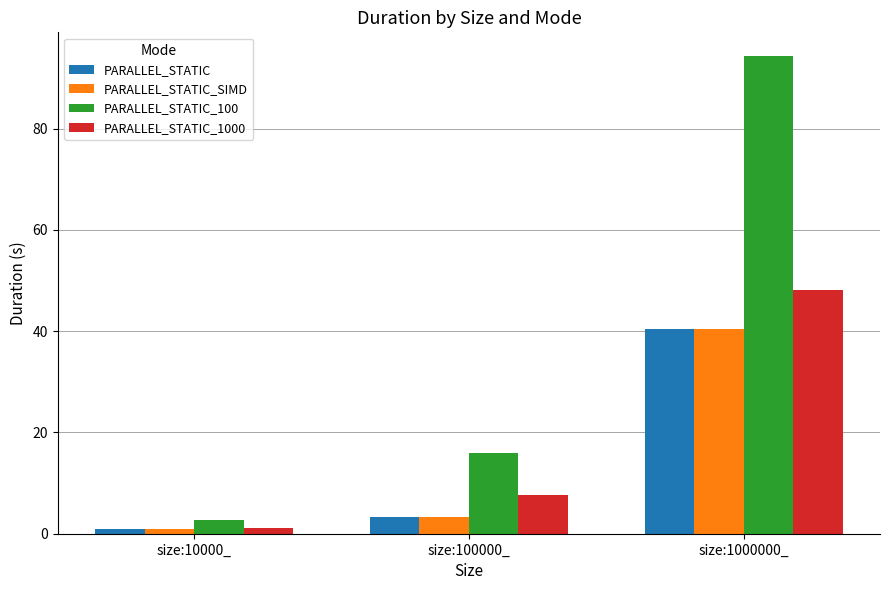

How many data points in PARALLEL_STATIC are above 3?

2